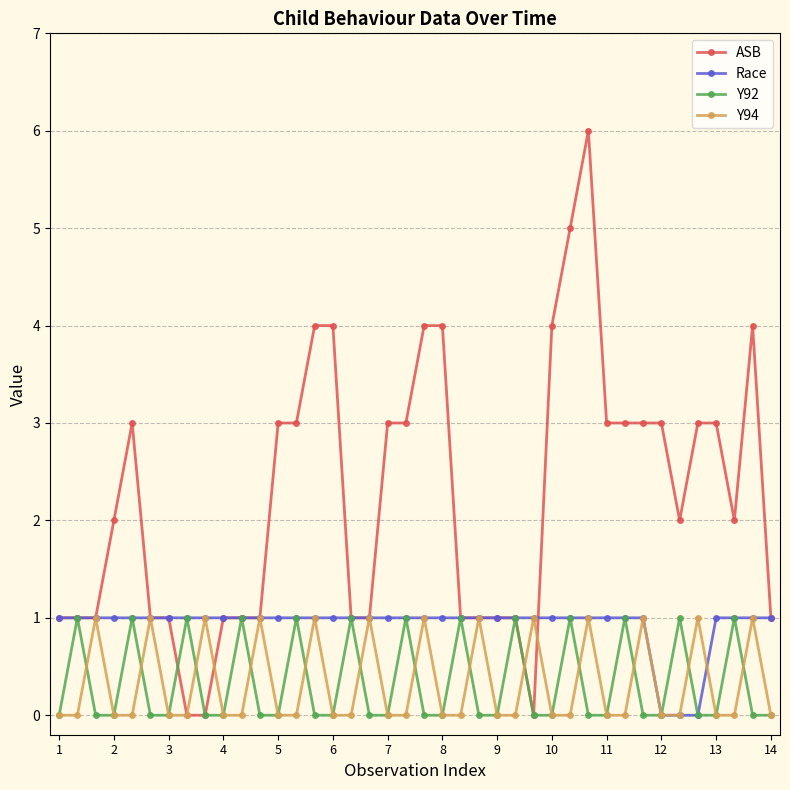

Which series has the widest spread of values?

ASB